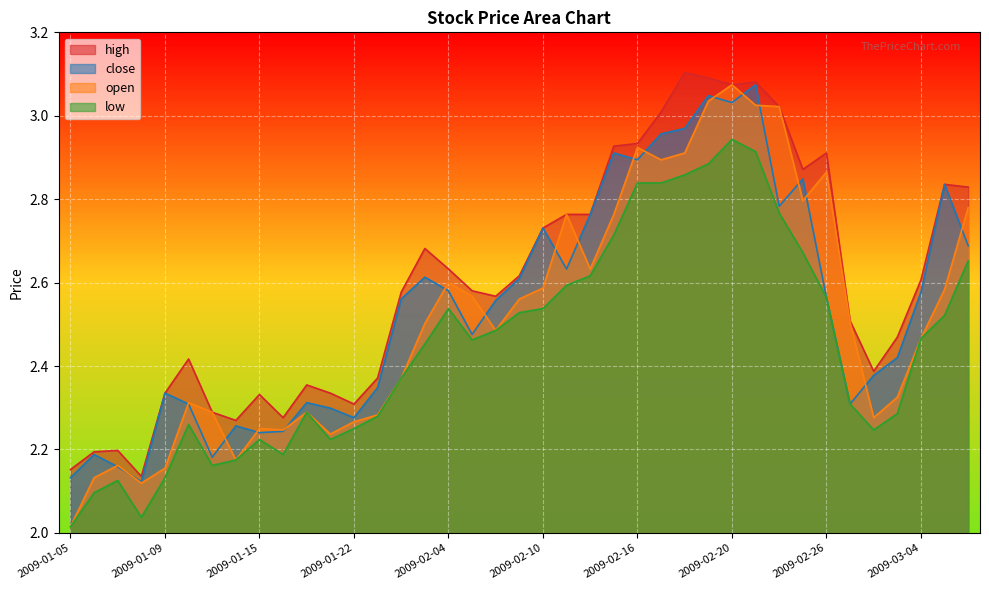

Is it true that open equals 2.3 at 2009-01-15?

True